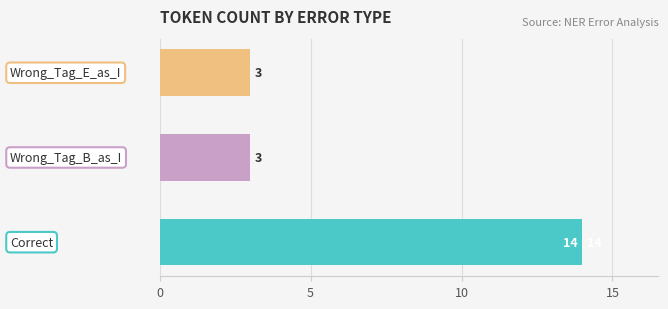

What is the sum of all values?

20